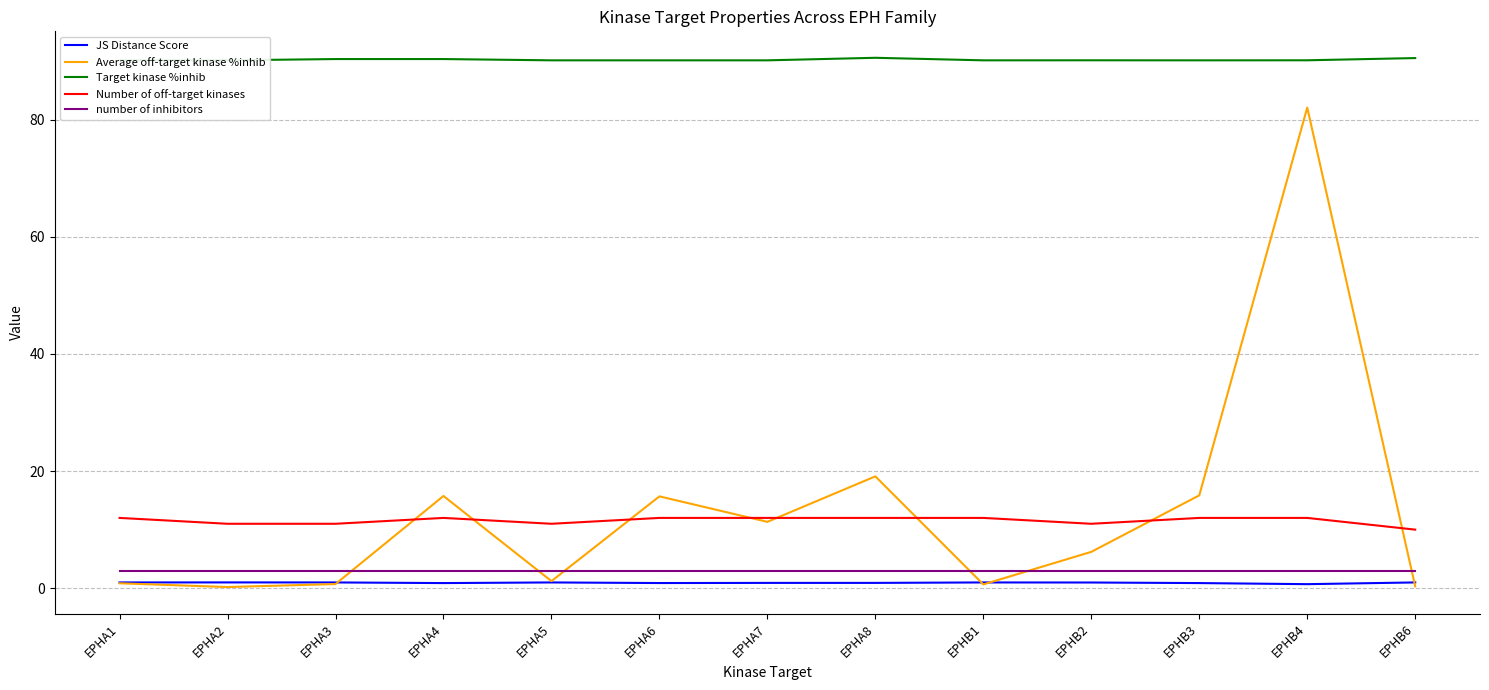

What is the approximate value of JS Distance Score at EPHA8?

0.9